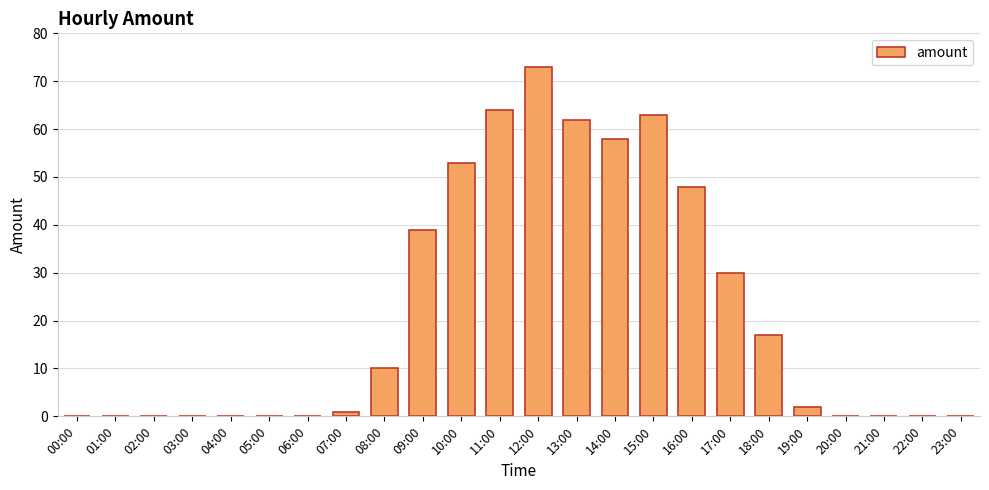

True or false: the data shows 23 at 16:00.

False